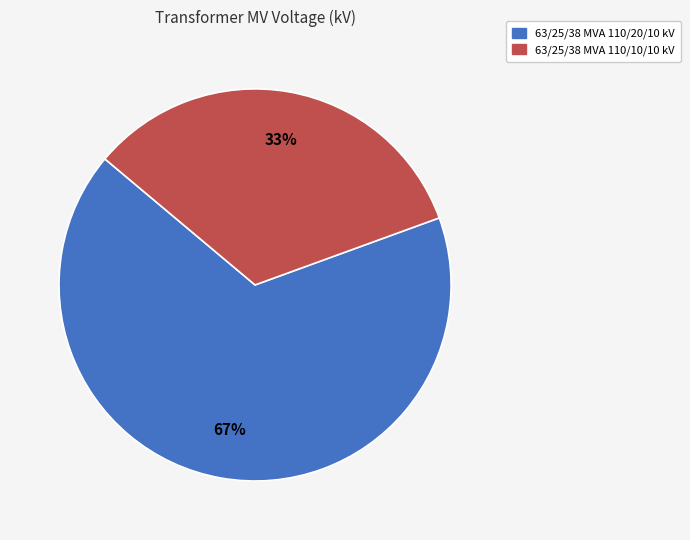

How many segments does this pie chart have?

2